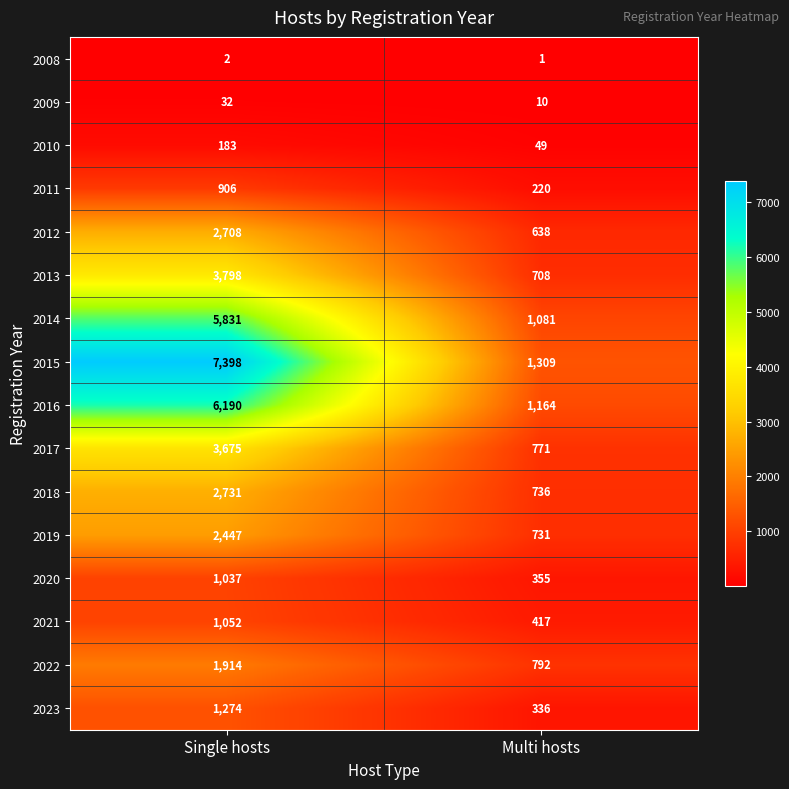

Rank the series at Single hosts from lowest to highest value.

2008, 2009, 2010, 2011, 2020, 2021, 2023, 2022, 2019, 2012, 2018, 2017, 2013, 2014, 2016, 2015